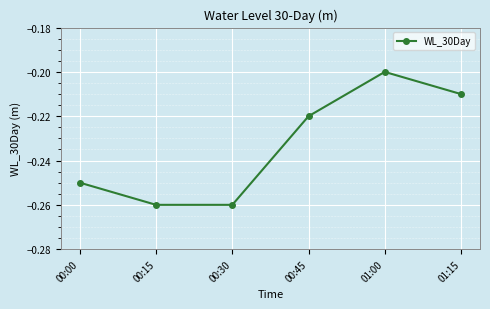

What position from the right is 00:30?

4